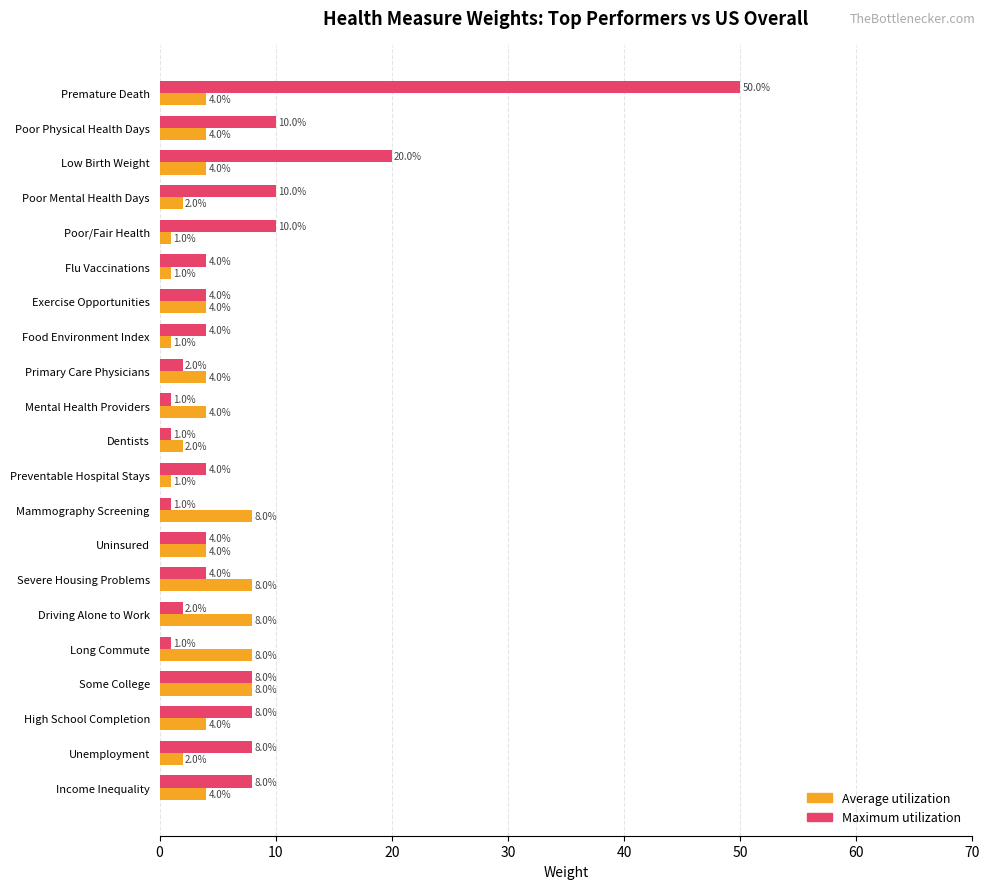

Where is Maximum utilization nearest to the value 25?

Low Birth Weight